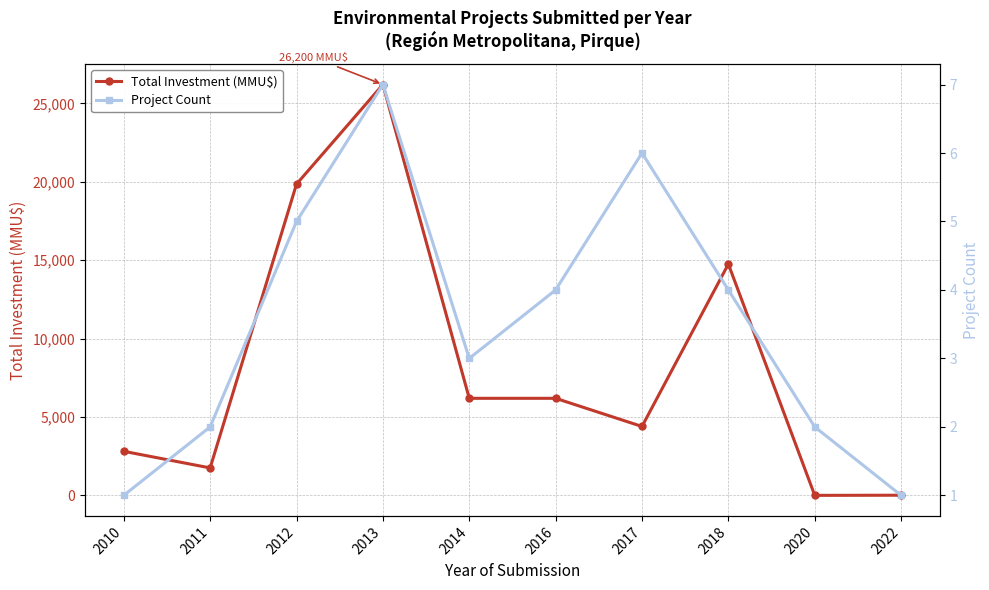

What is the difference between the highest and lowest values at 2022?

8